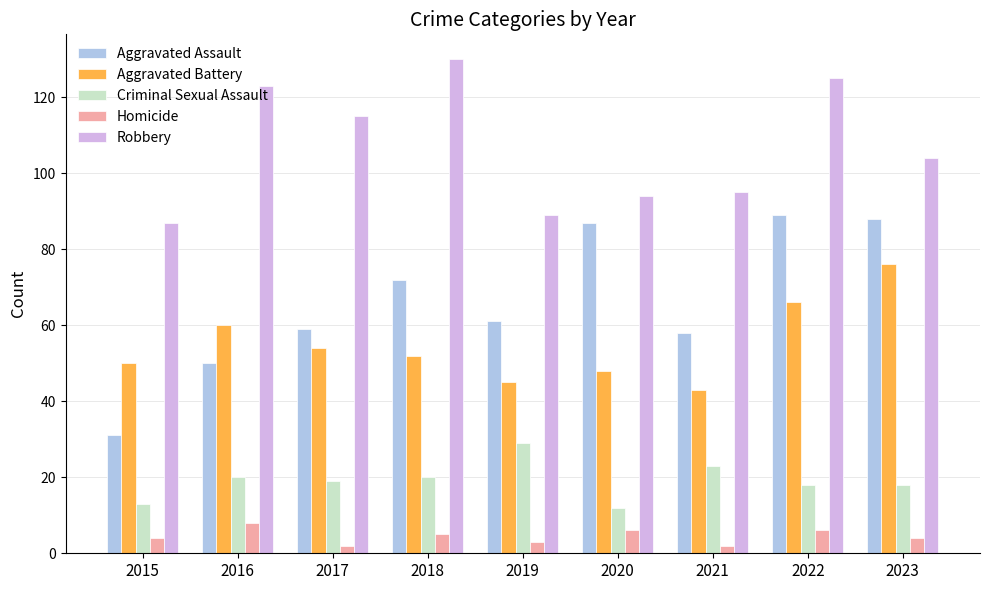

What is the difference between the highest and lowest values at 2022?

119